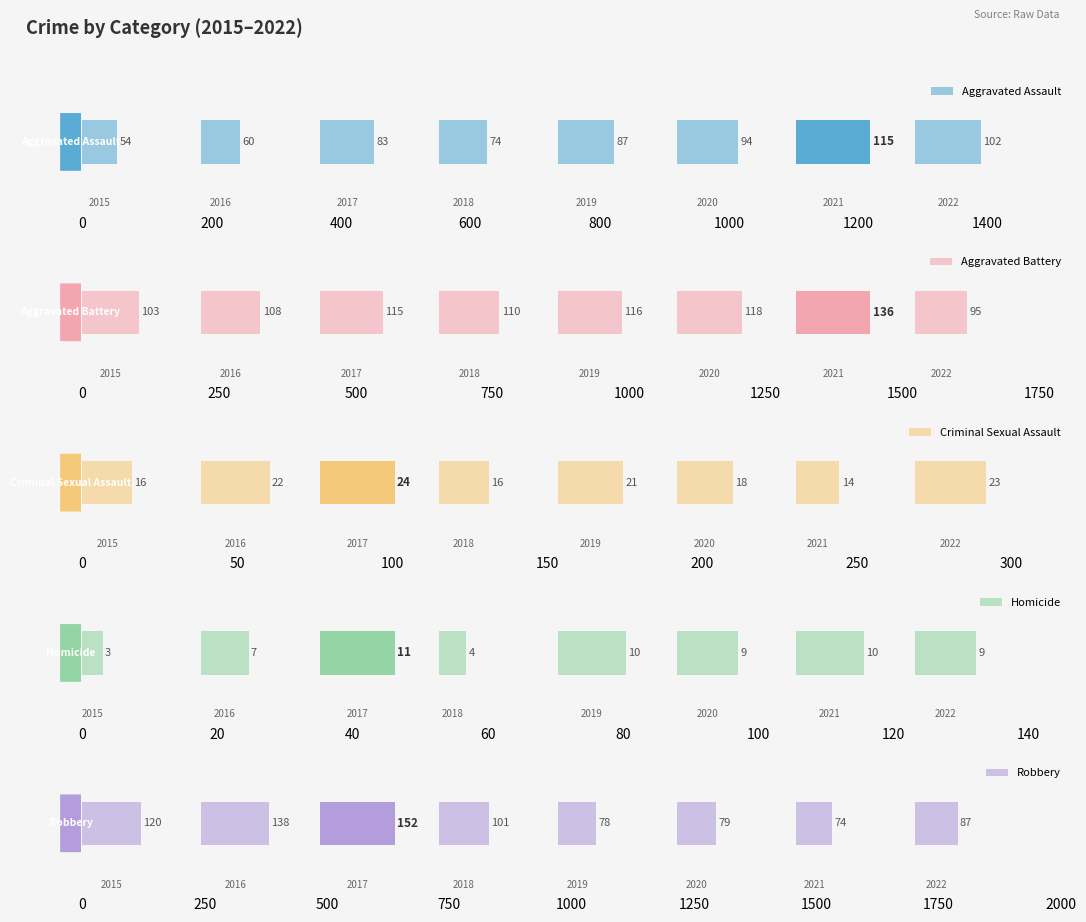

How many series are shown in this chart?

5